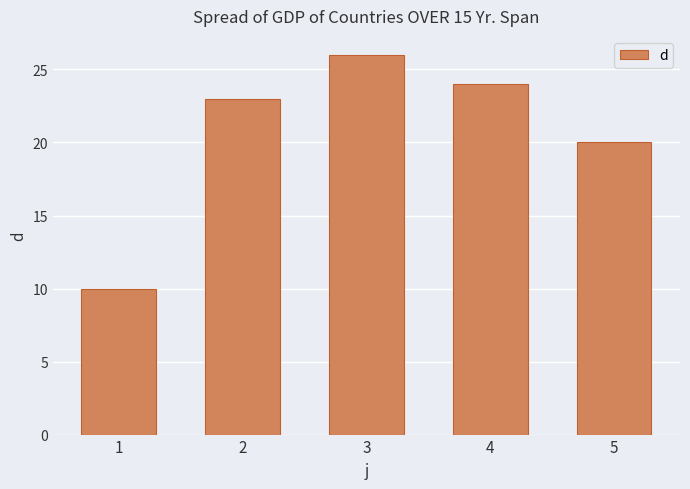

How many distinct data groups are displayed?

1